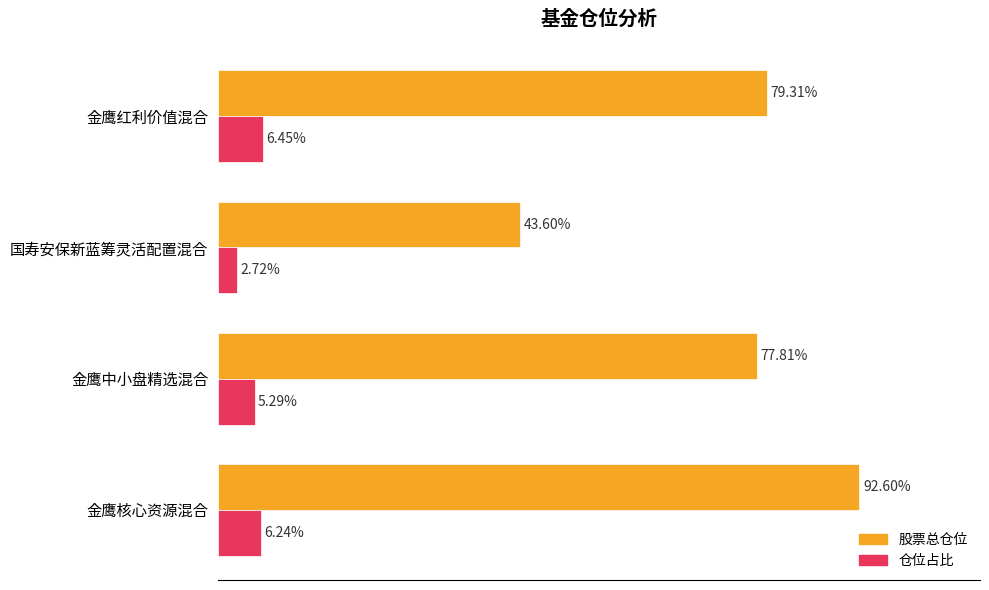

Which series changed the most between 金鹰核心资源混合 and 金鹰红利价值混合?

股票总仓位